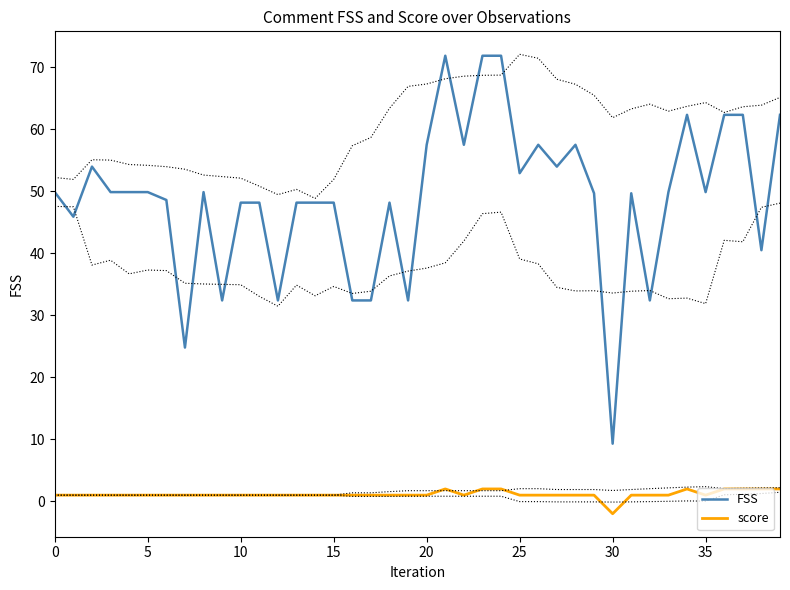

True or false: FSS has a value of 62.3 at 39.

True